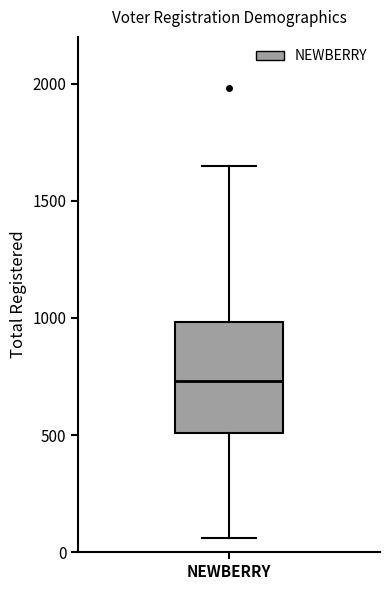

Read this box plot against the y-axis: the position of the median line, the range covered by the box, and the ends of both whiskers. The values are not printed on the chart, so give them approximately, as read against the axis.

median 750, box 500 to 1000, whiskers 50 to 1650